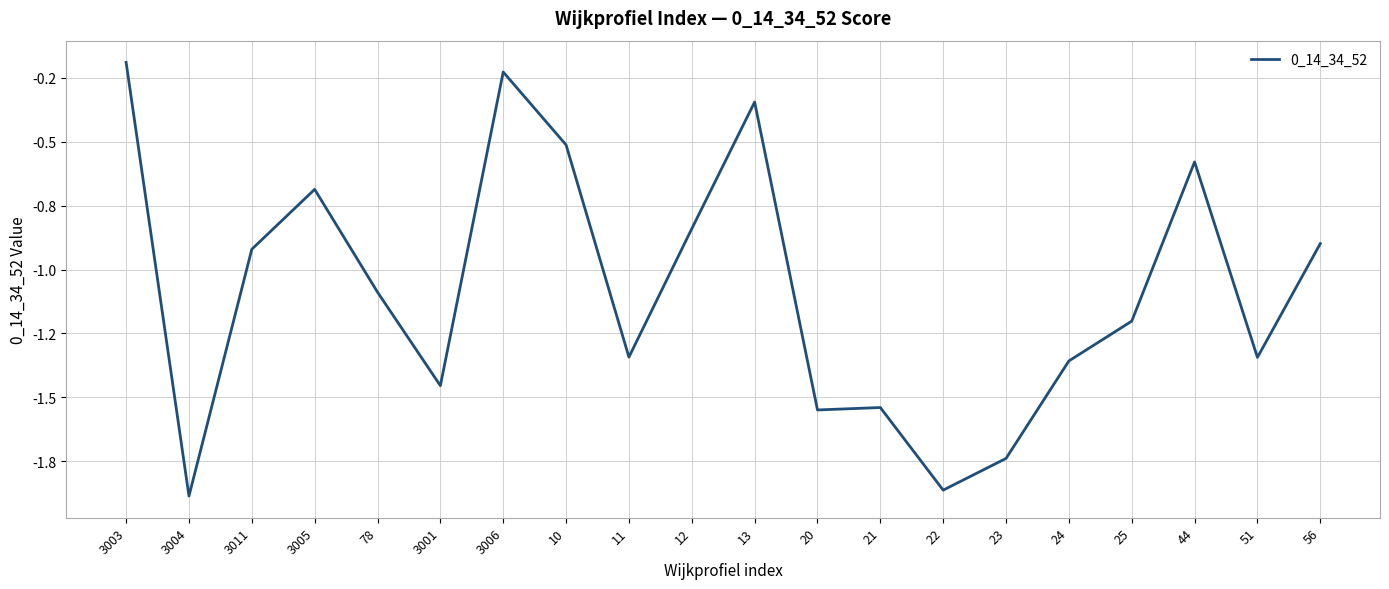

At which category does the chart reach its minimum across all series?

3004